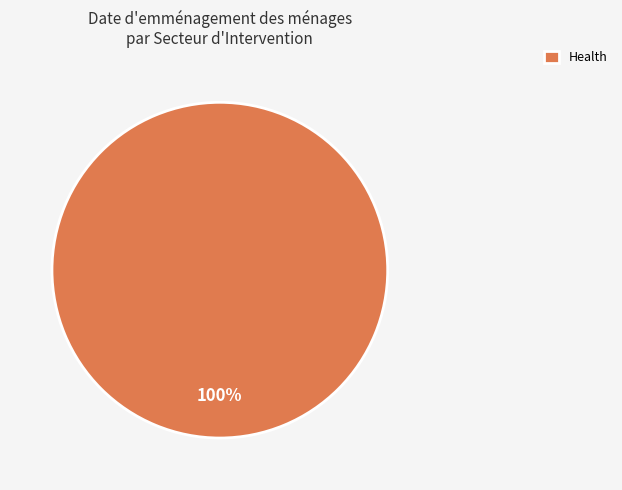

The Health slice represents 89% of the pie. True or false?

False